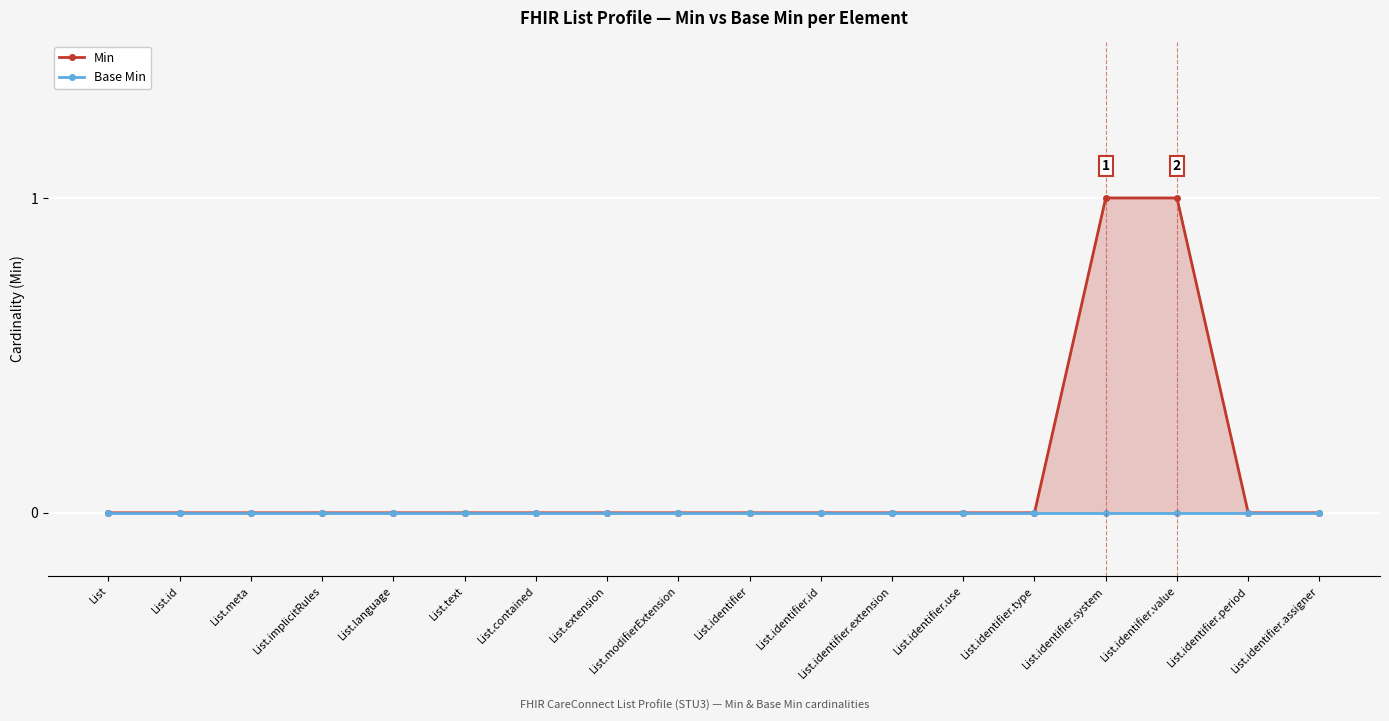

Which series has the largest total across all categories?

Min